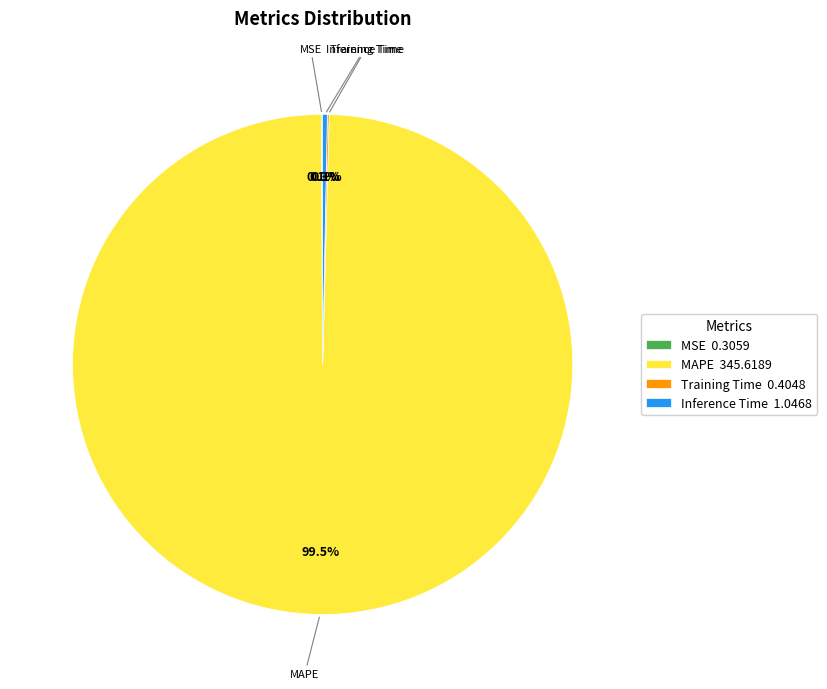

Does MAPE 345.6189 account for over 50% of the chart?

Yes